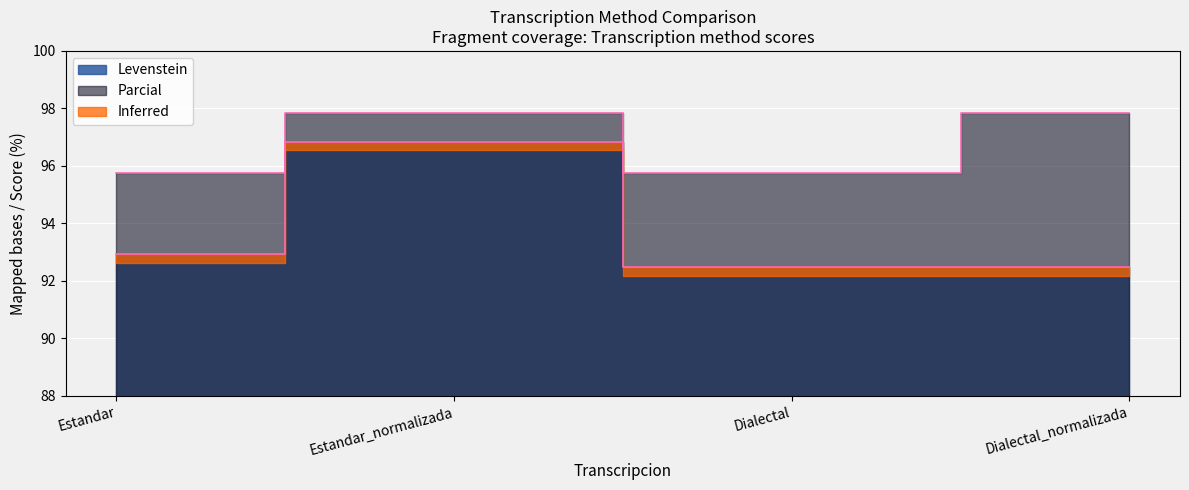

Which series has the widest spread of values?

Levenstein